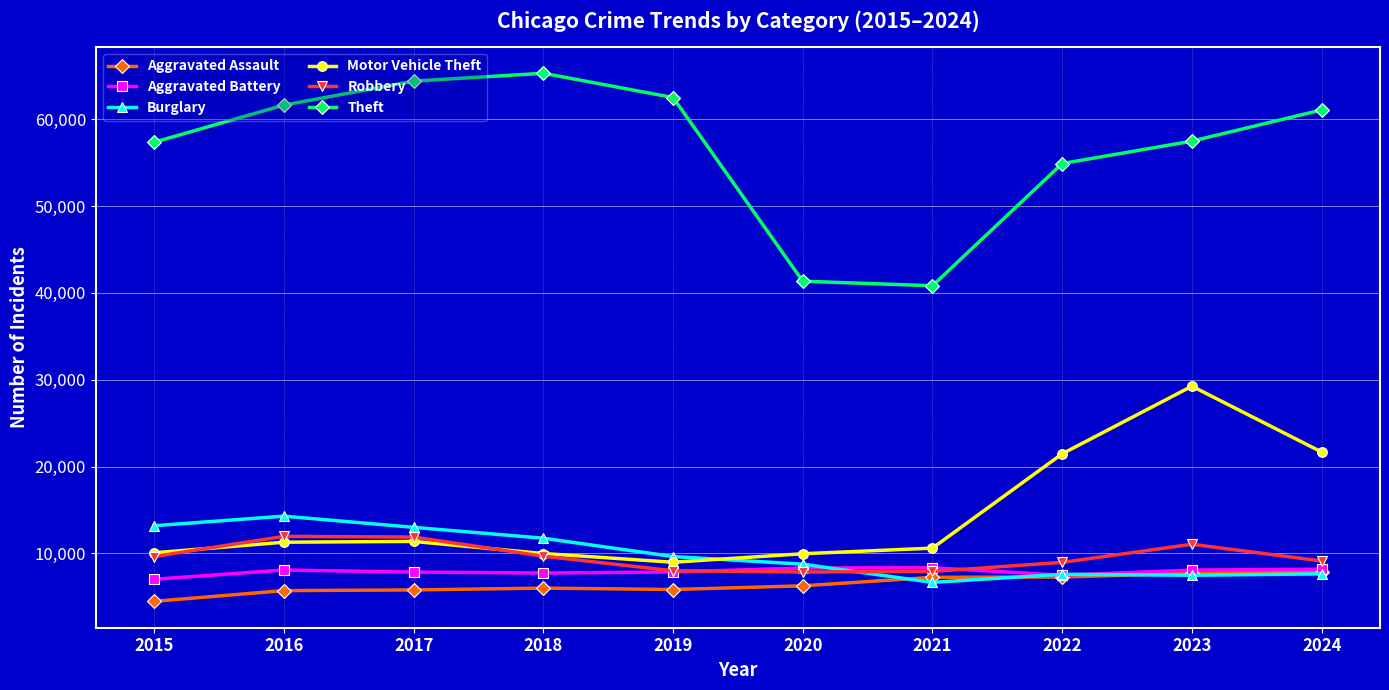

The Burglary series shows 9638 at 2019. True or false?

True